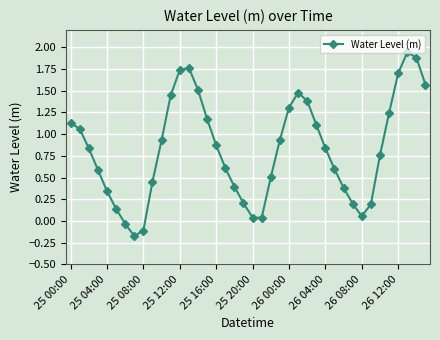

How many interior local valleys (lower than both neighbors) does the data have?

3